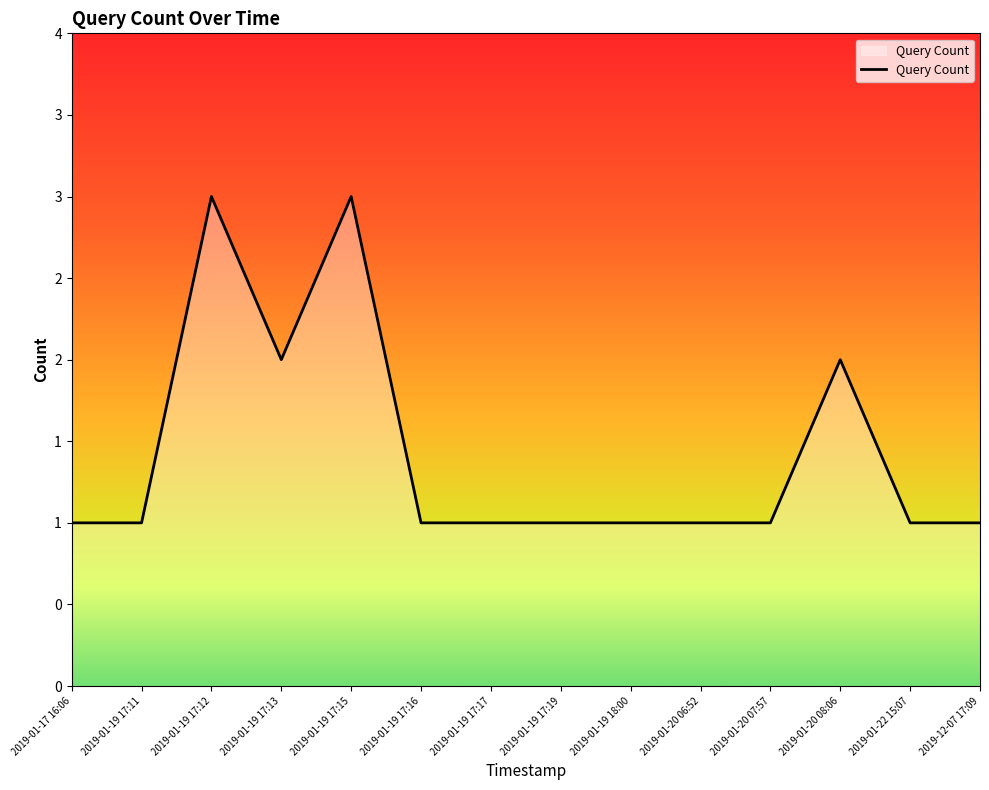

Reading left to right, extract all data points from this chart.

1	1	3	2	3	1	1	1	1	1	1	2	1	1